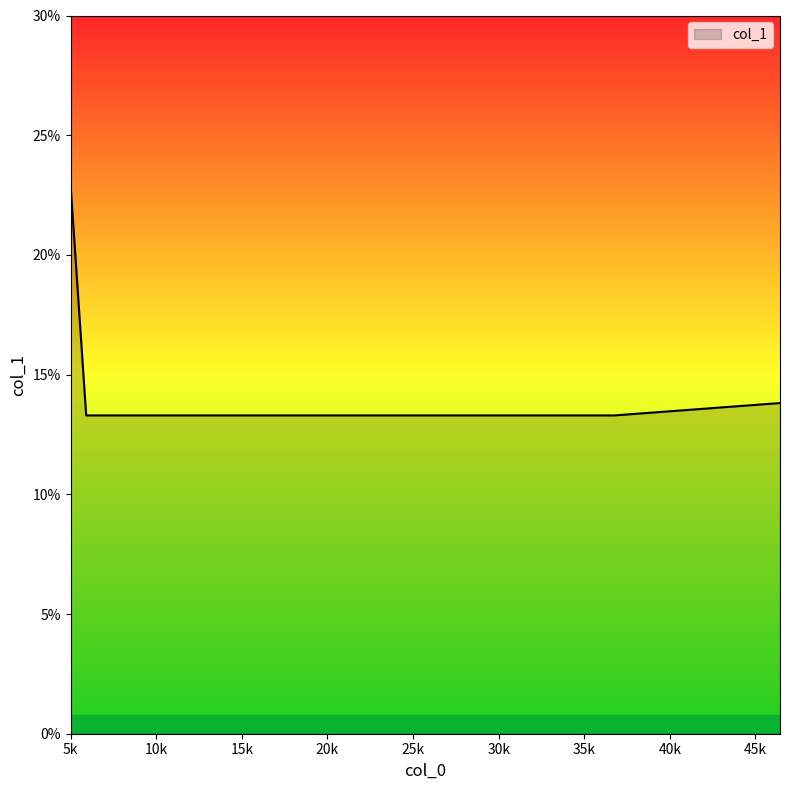

What is the sum of all values?

90.4